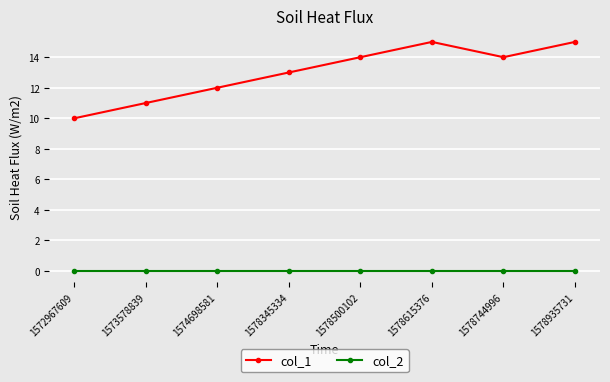

True or false: col_1 and col_2 intersect in this chart.

False